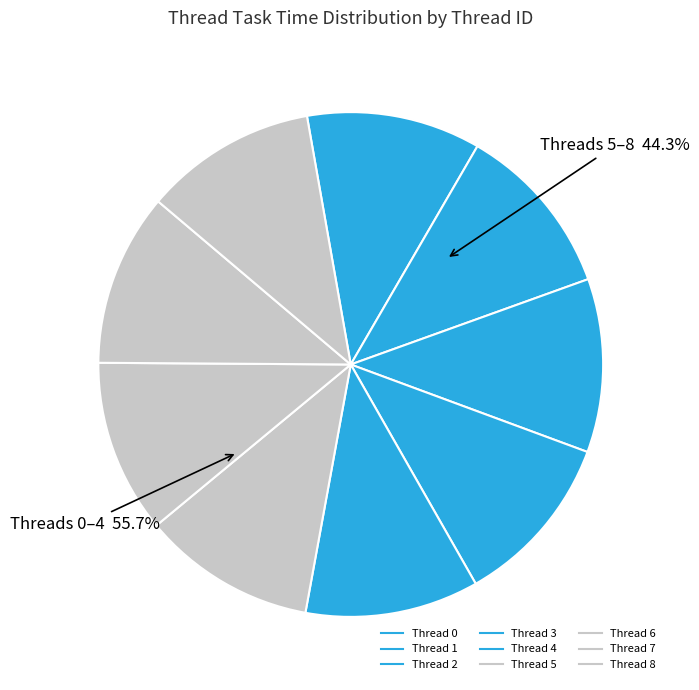

How many segments does this pie chart have?

9